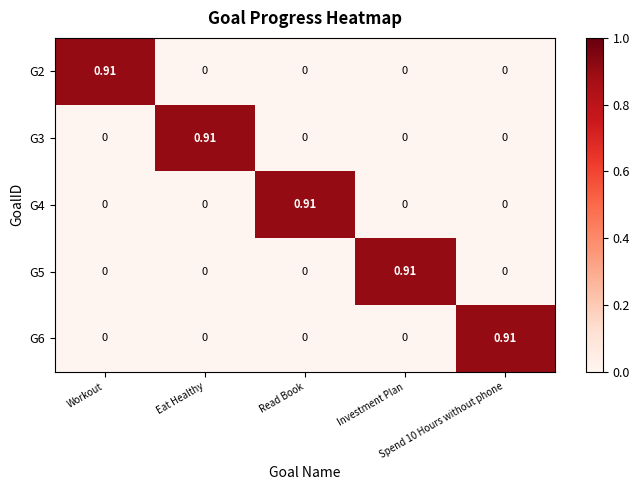

At which category is the sum across all series the highest?

Workout